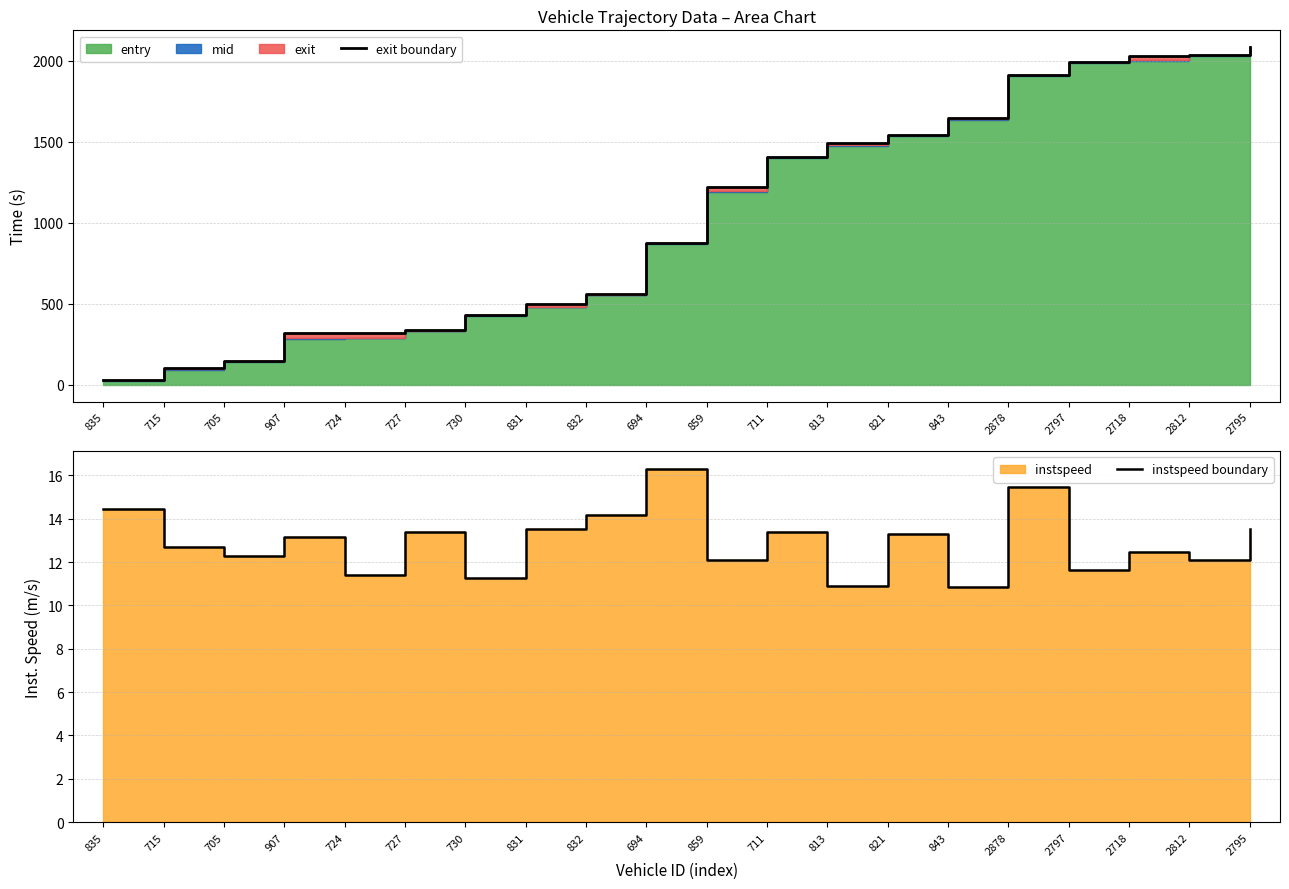

How many lines are shown in the chart?

2